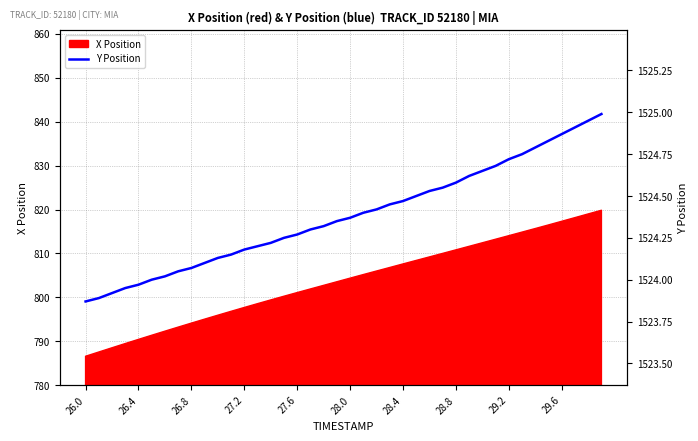

What is the greatest value displayed?

1525.0